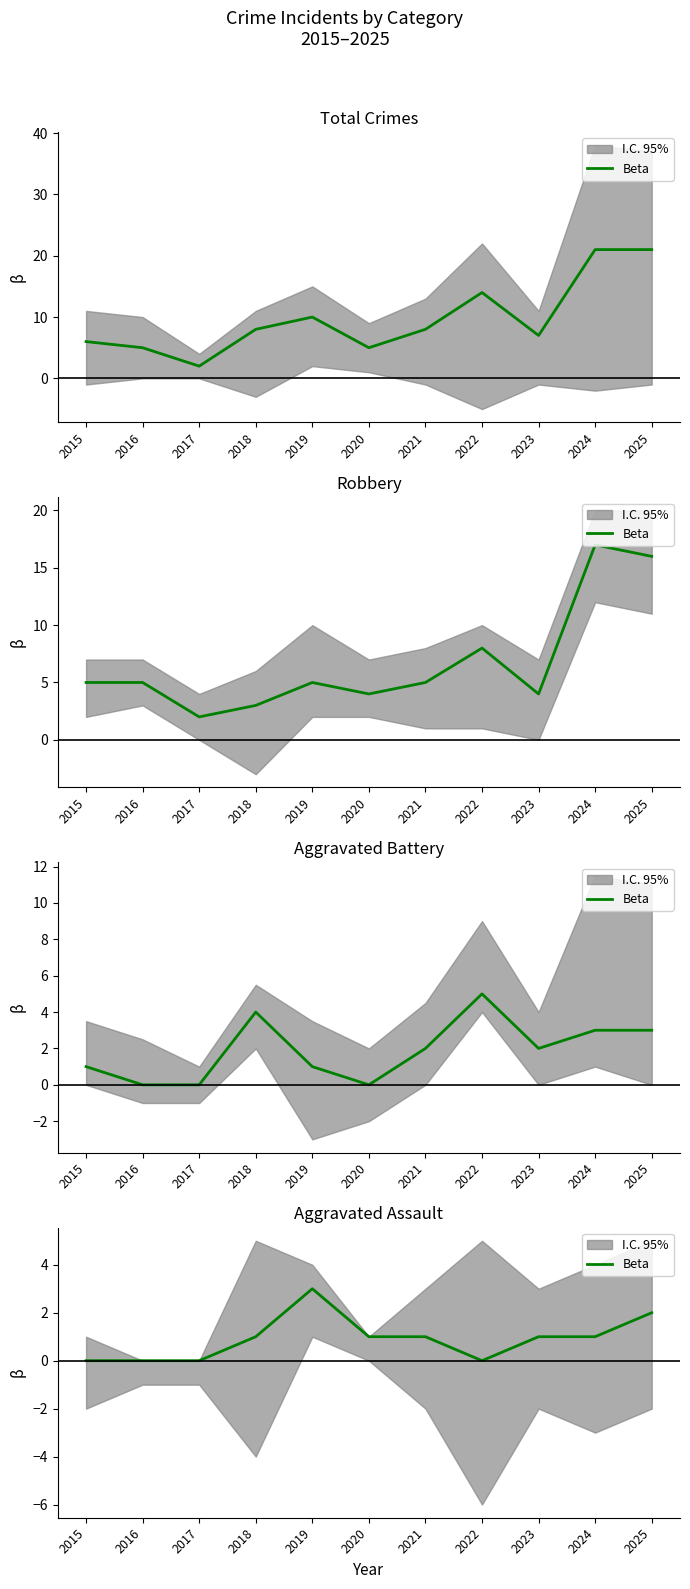

Reading right to left, transcribe all the data shown in this chart.

2	1	1	0	1	1	3	1	0	0	0